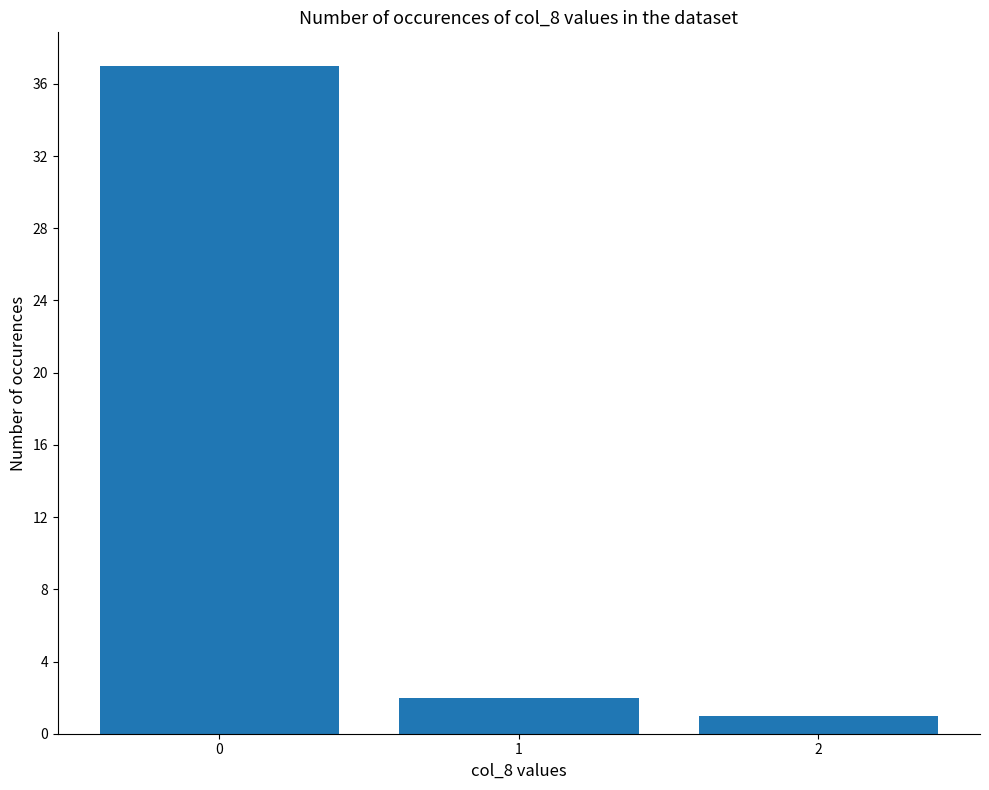

Reading left to right, transcribe all the data shown in this chart.

0=37	1=2	2=1